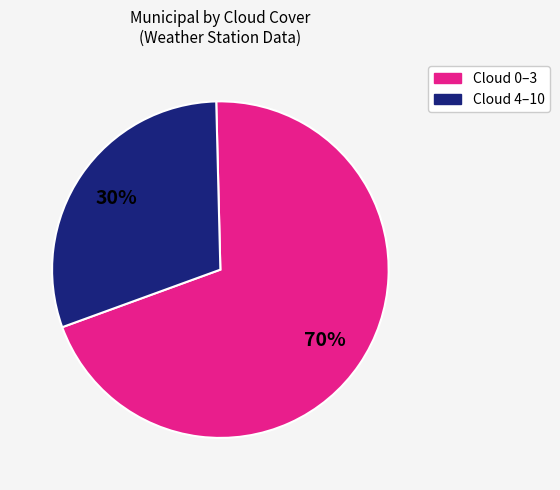

Is there a majority slice in this chart?

Yes